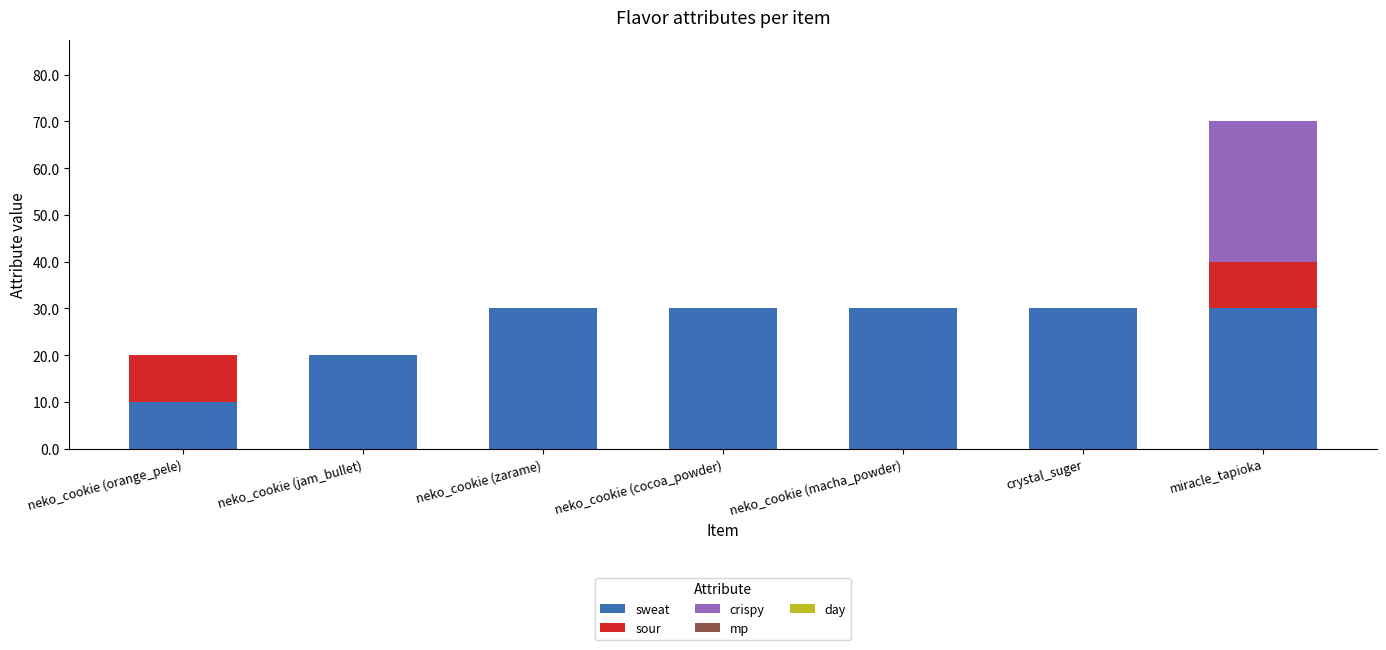

At which category is the sum across all series the highest?

miracle_tapioka